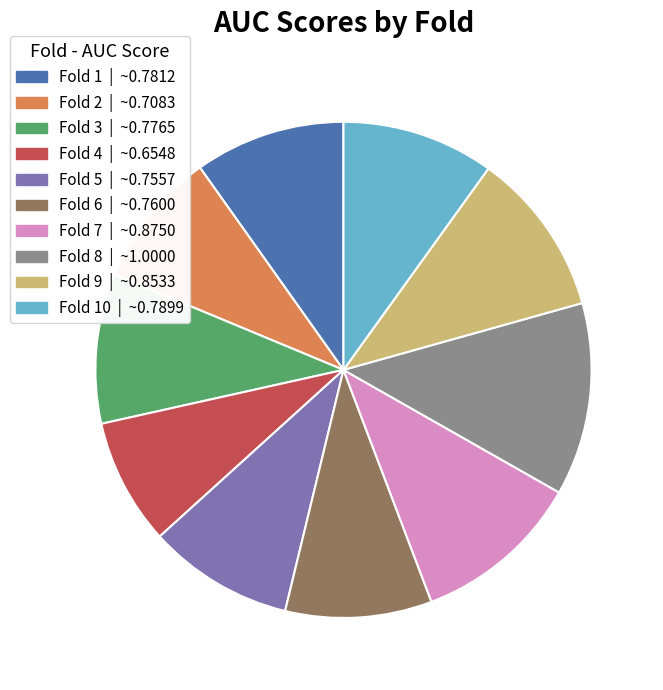

How many slices are in this pie chart?

10